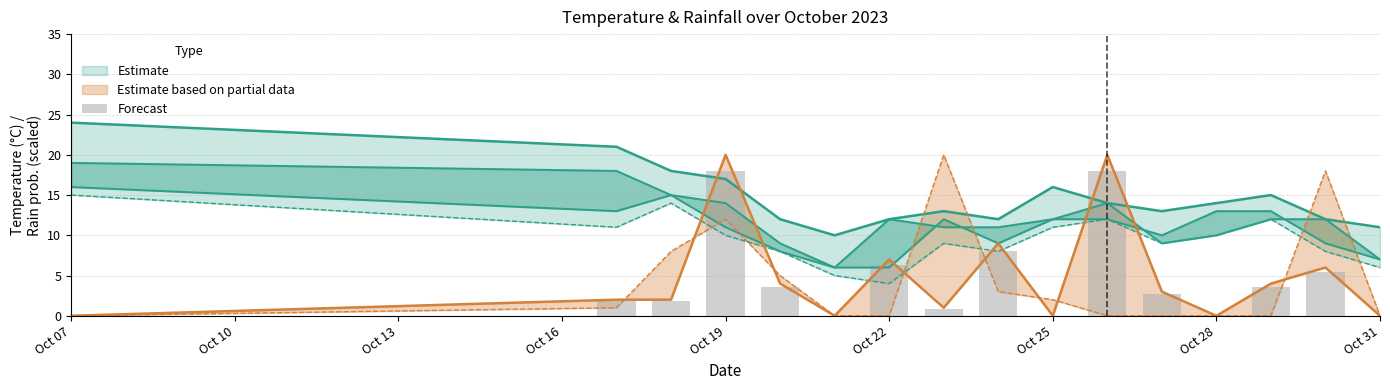

What is the difference between the maximum and minimum values?

18.0